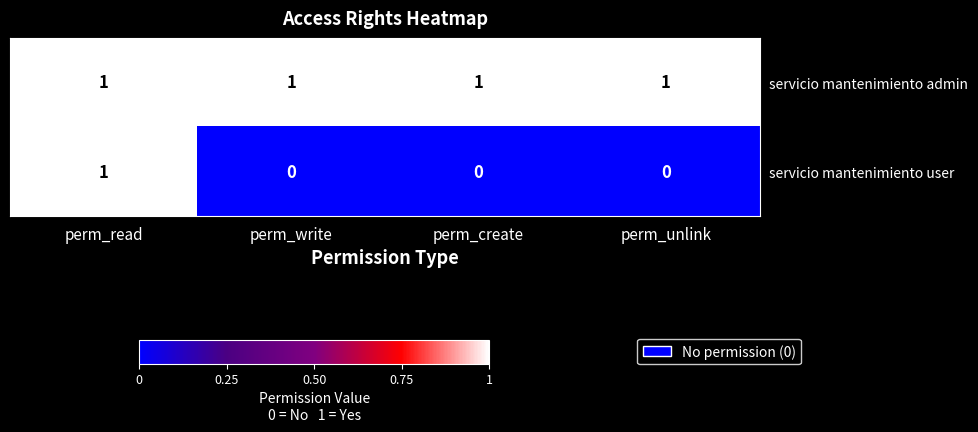

Which series has the largest total across all categories?

servicio mantenimiento admin